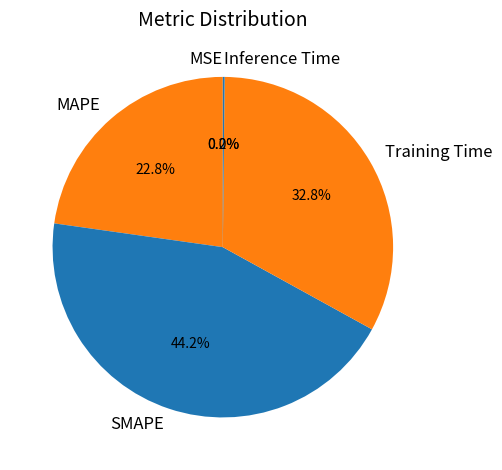

Does SMAPE account for over 50% of the chart?

No